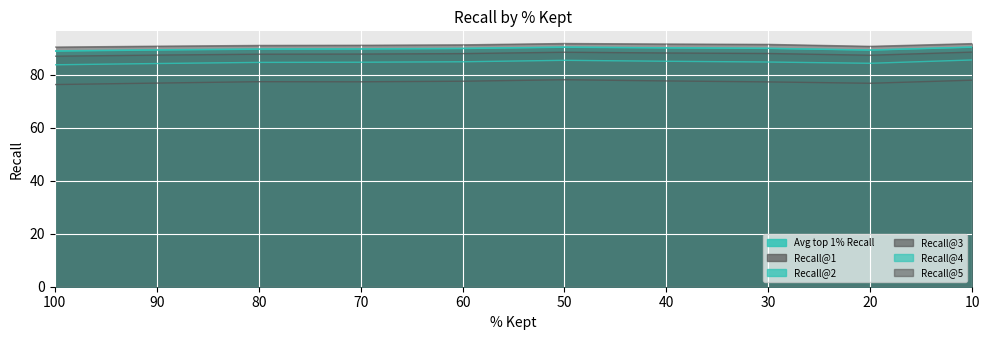

At how many categories does at least one series exceed 87?

10